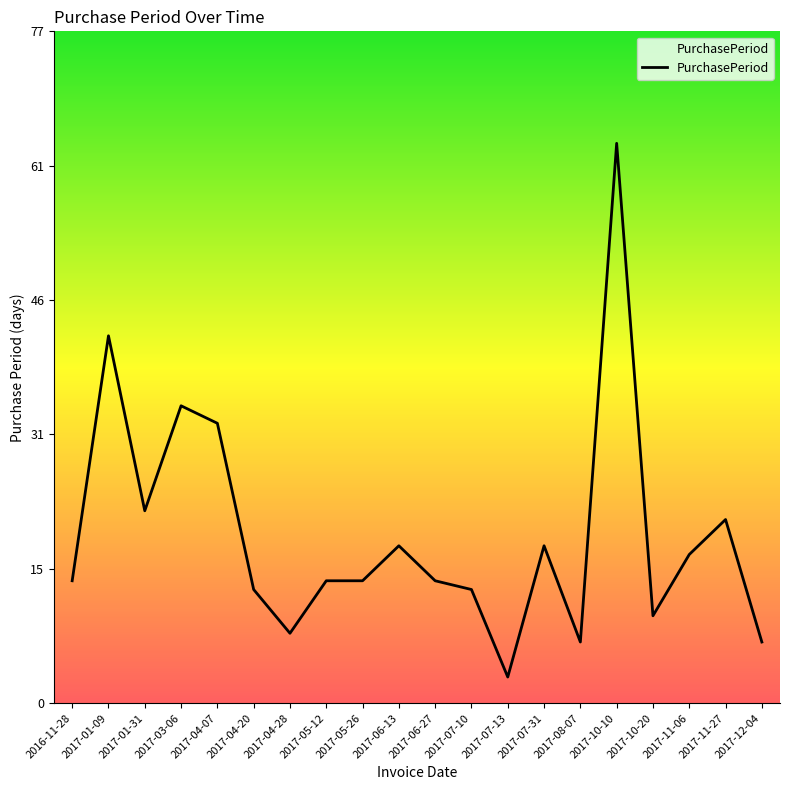

What position from the right is 2017-11-06?

3